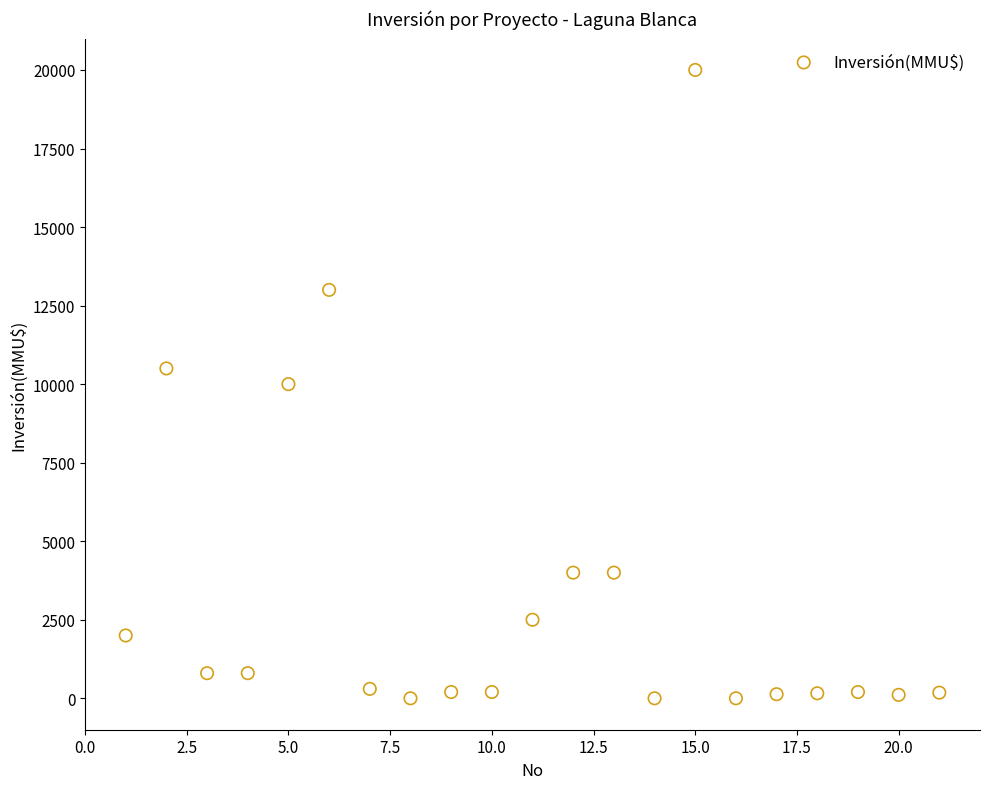

What is the range of Y values (max minus min)?

20000